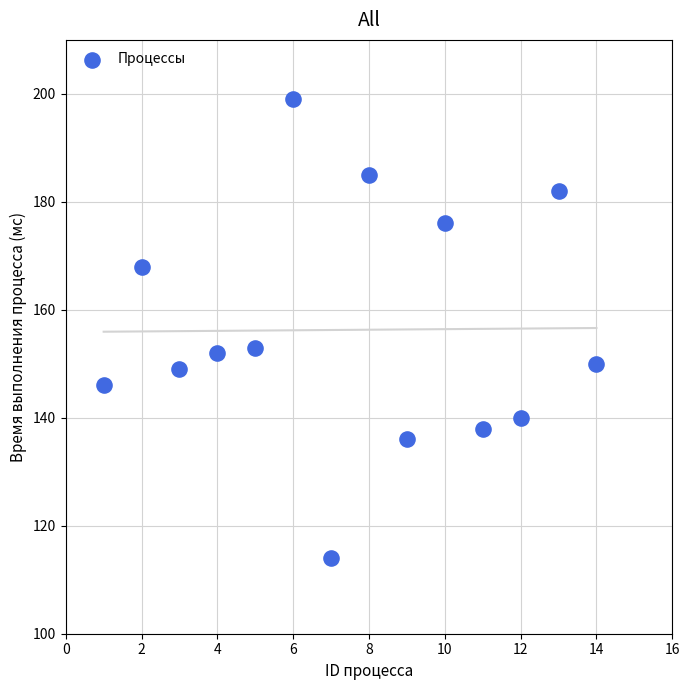

What is the range of Y values (max minus min)?

85